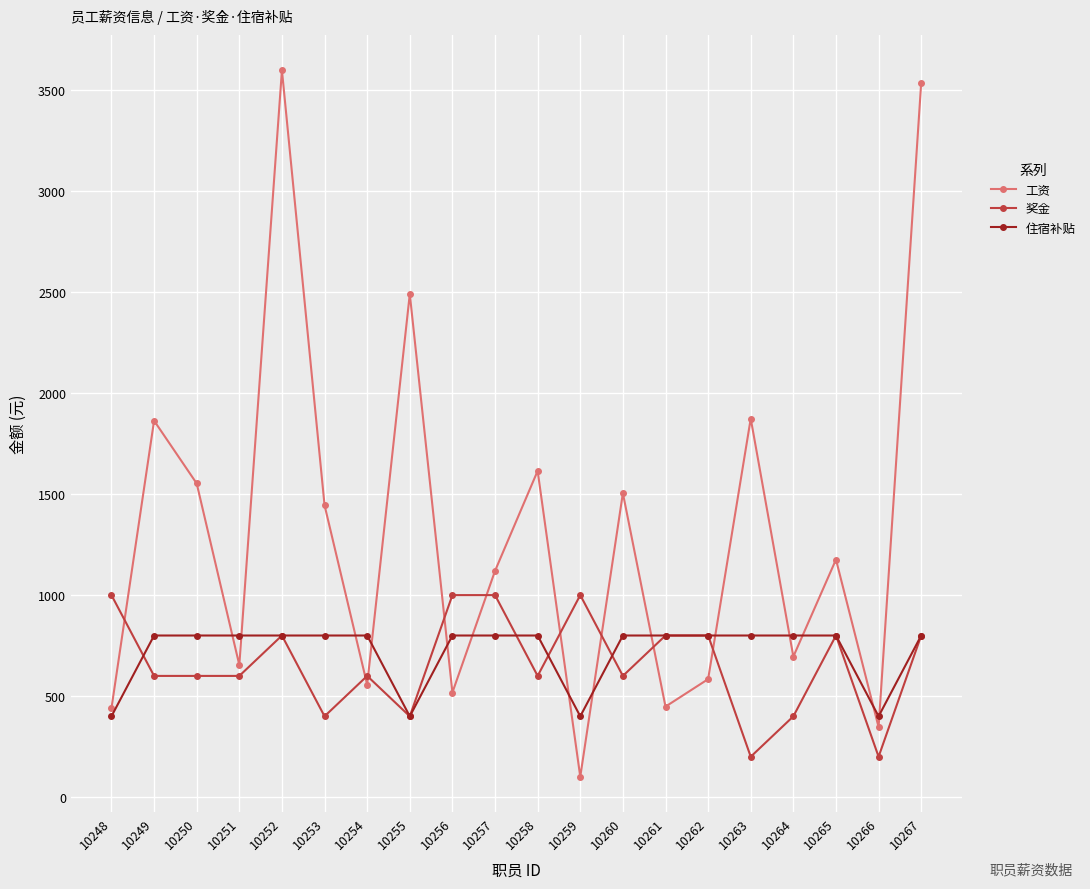

True or false: 奖金 has a value of 391.6 at 10258.

False